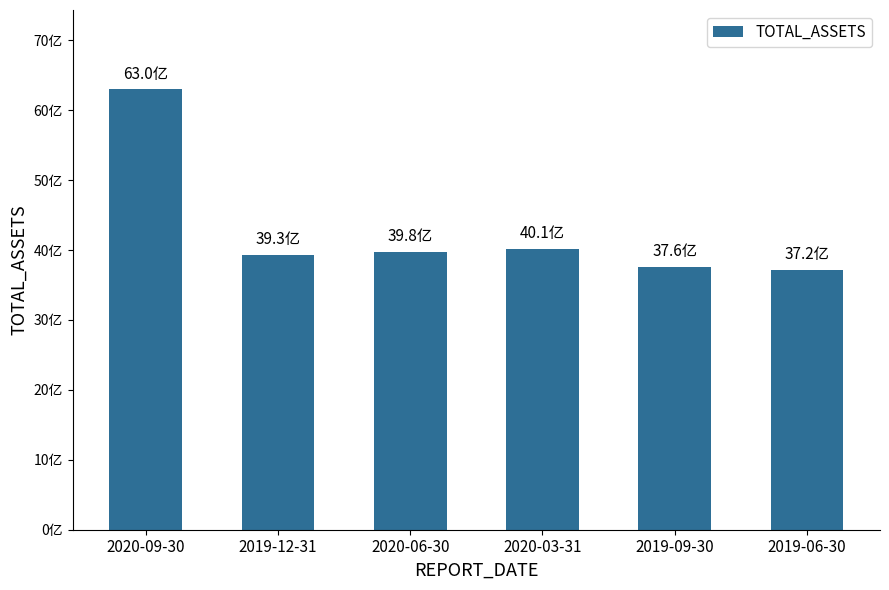

What is the smallest value displayed?

3718908703.3